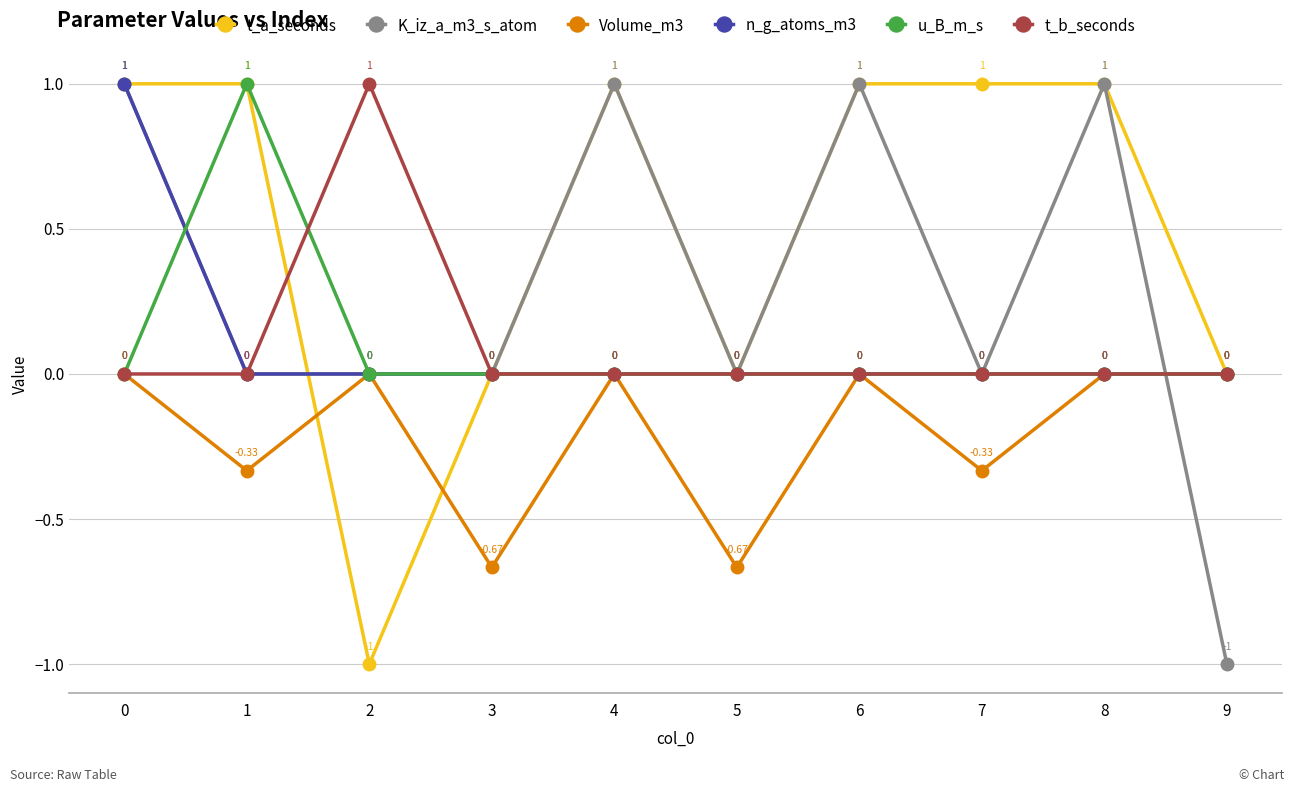

Is it true that n_g_atoms_m3 equals 0.4 at 9?

False